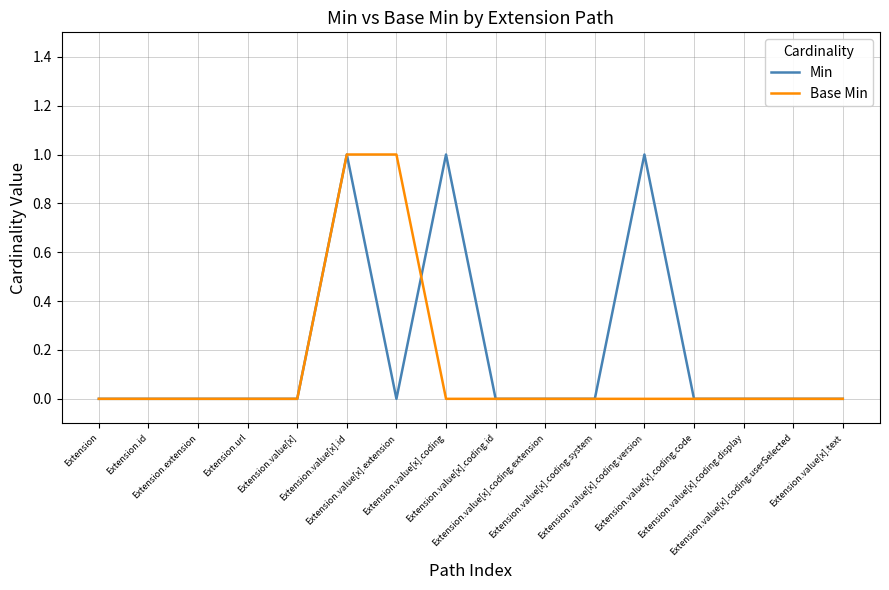

In Min, how many points are higher than both neighbors (excluding endpoints)?

3